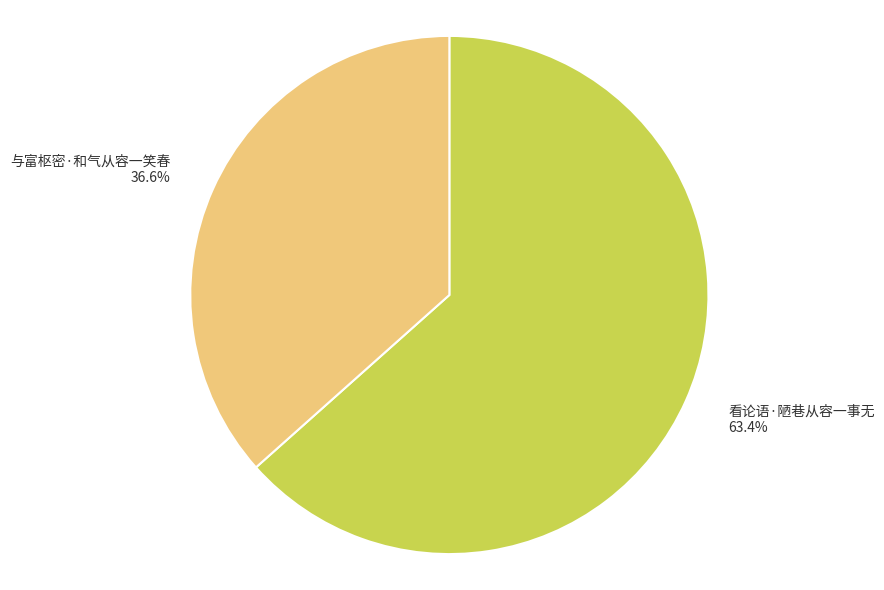

Is 与富枢密·和气从容一笑春 the majority of the pie?

No